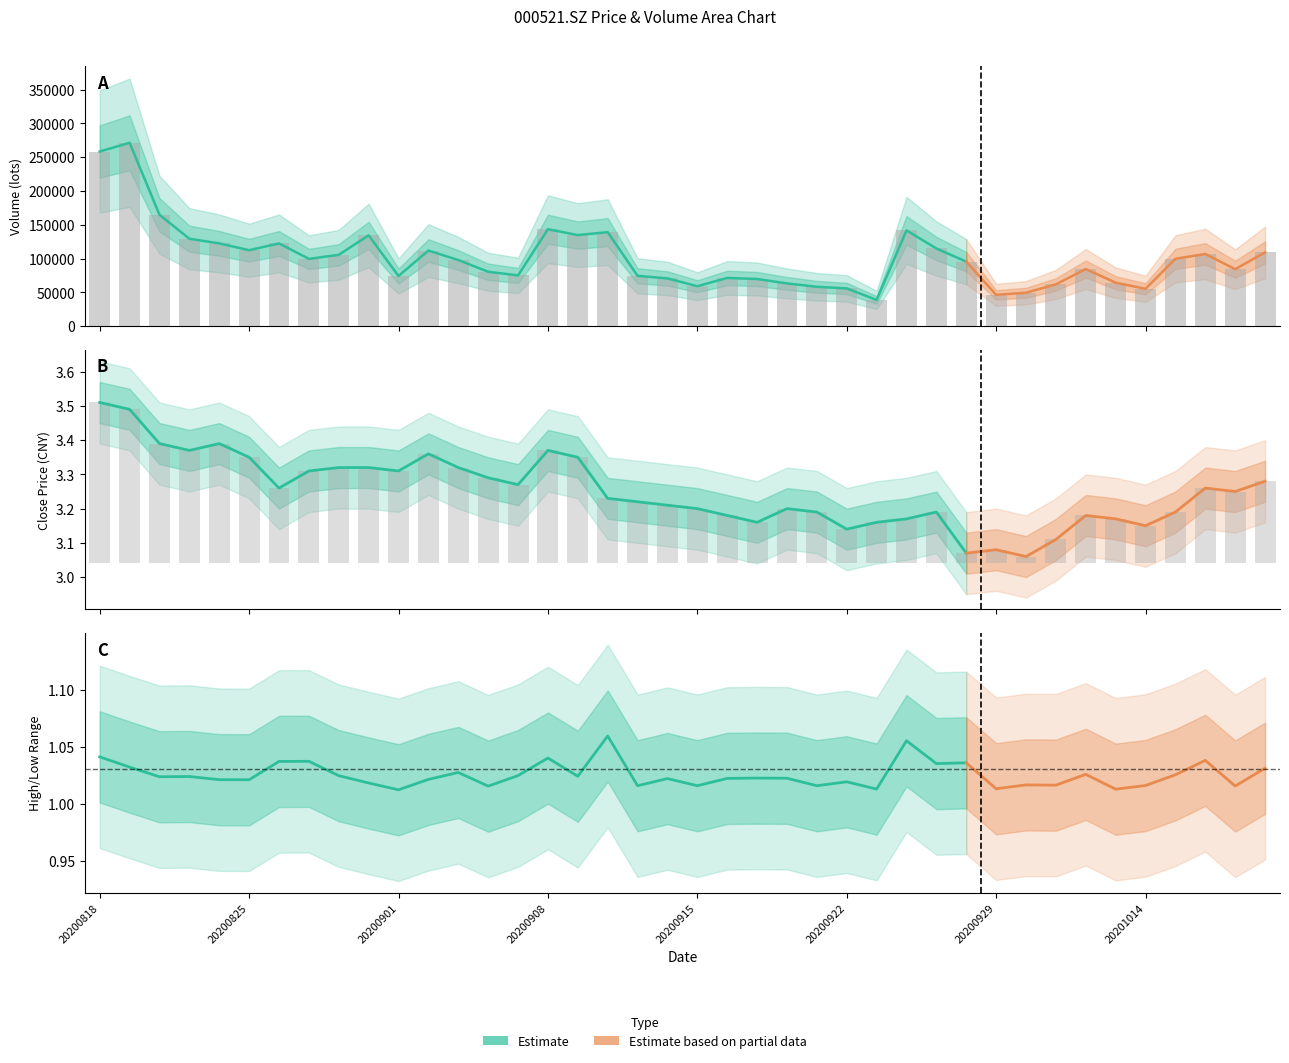

Does the chart contain stacked bars?

No